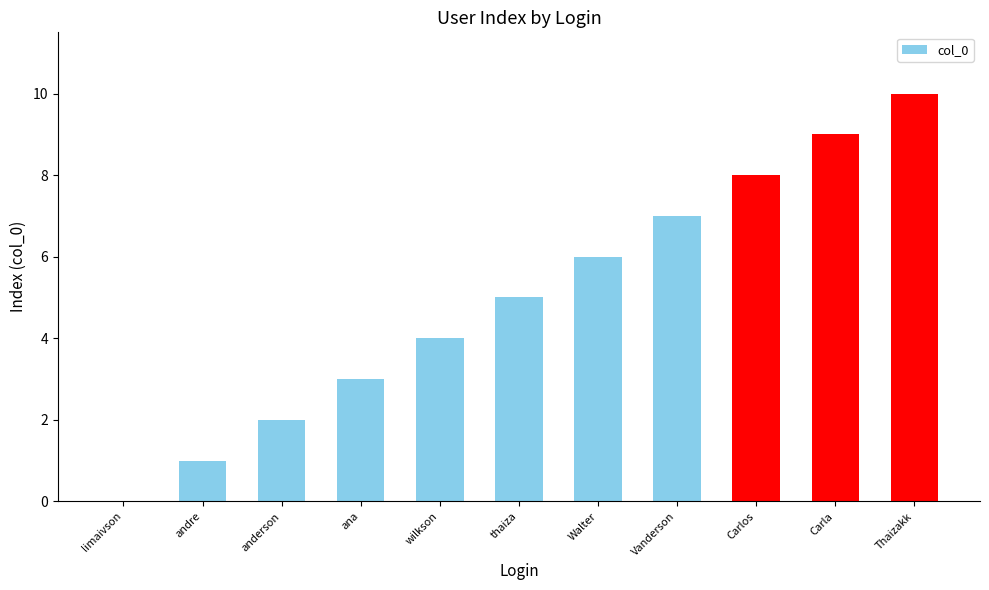

Is it true that the value at Vanderson is 7?

True